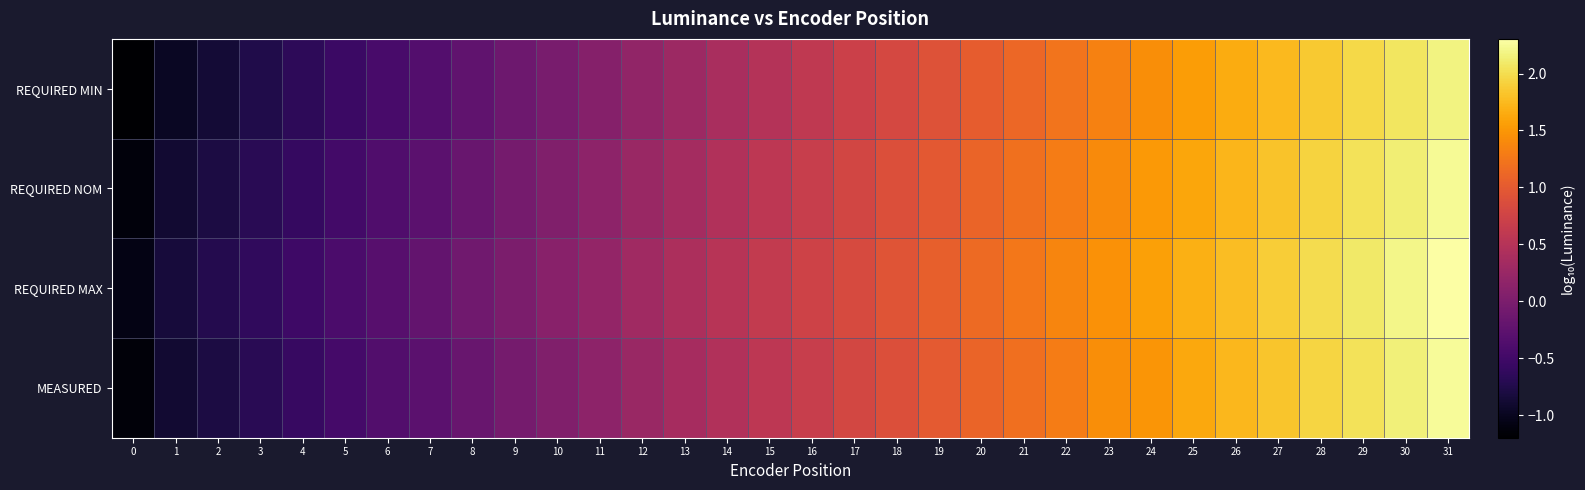

At which category is the sum across all series the highest?

31